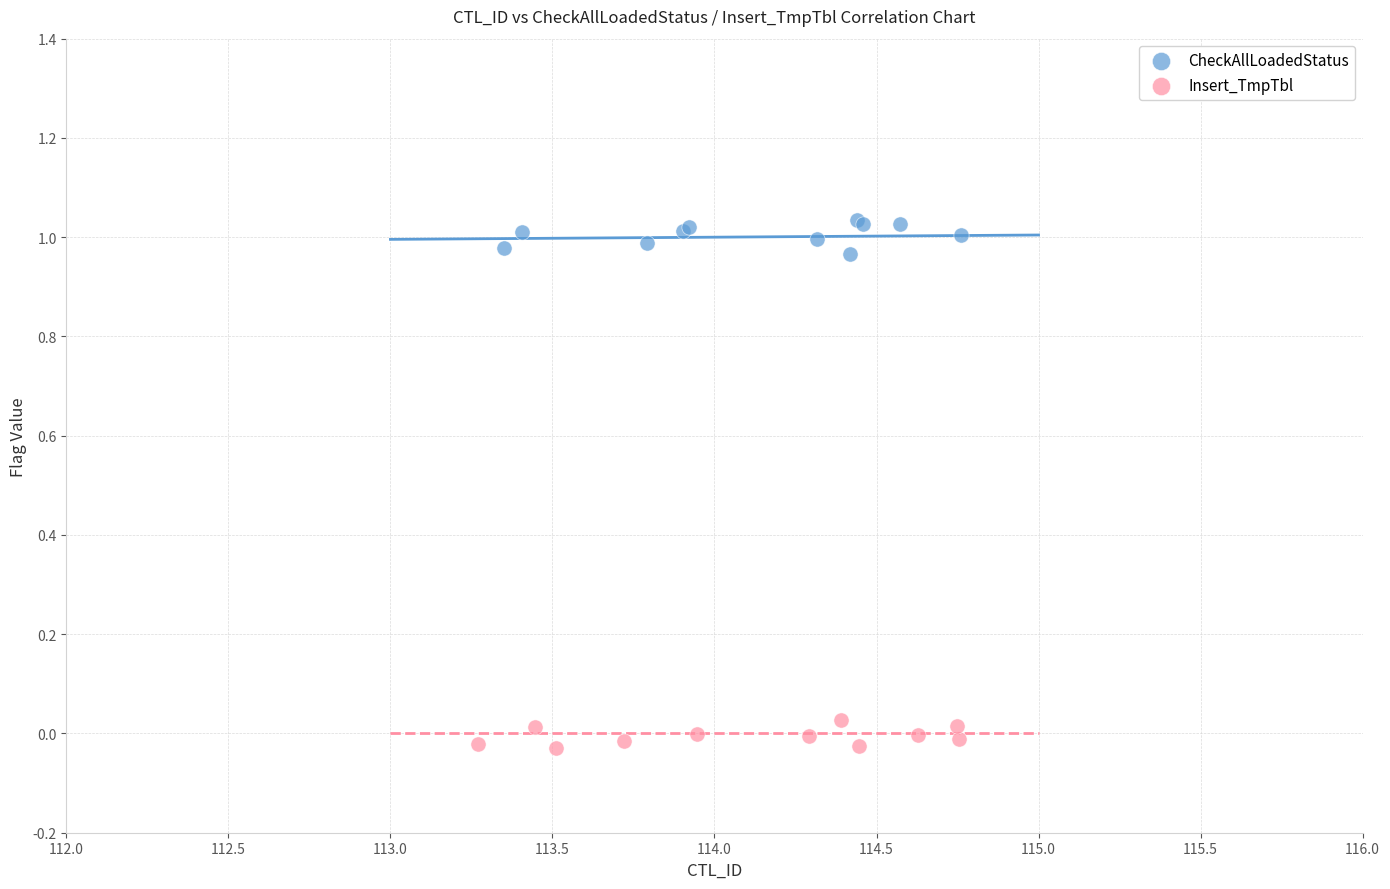

What are all the series names shown in the legend?

CheckAllLoadedStatus, Insert_TmpTbl